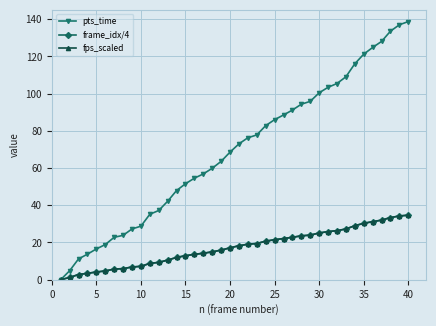

What is the average value of the pts_time series?

69.2